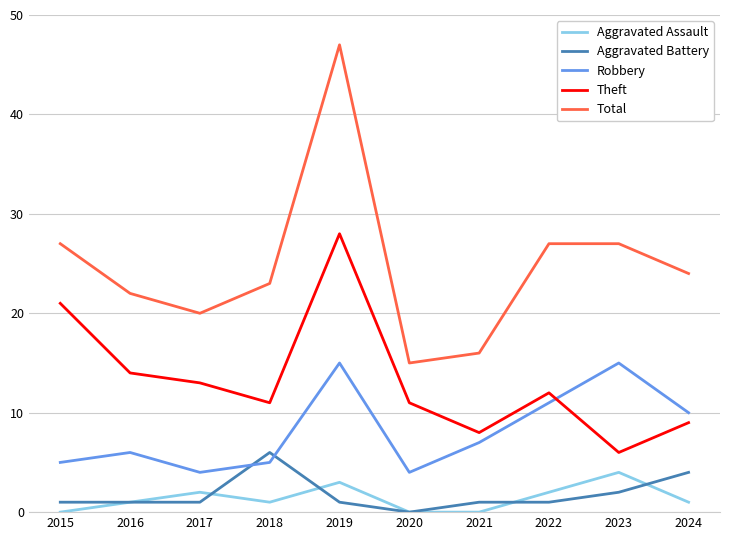

True or false: Aggravated Assault and Theft intersect in this chart.

False